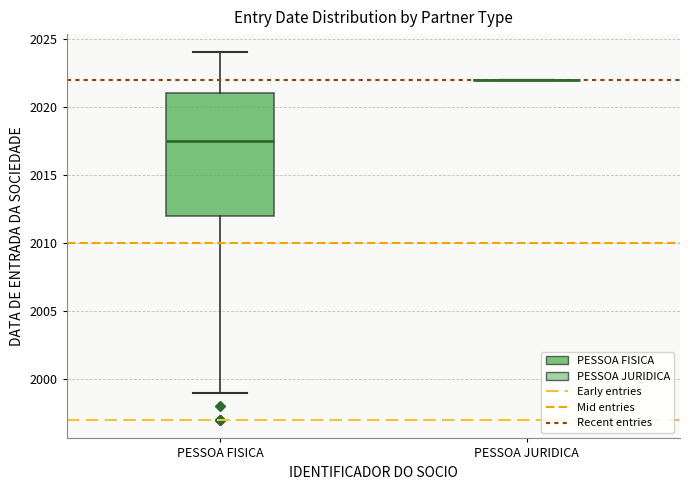

Reading left to right, read every box against the y-axis: the position of its median line, the range the box covers, and the ends of its whiskers. The values are not printed on the chart, so give them approximately, as read against the axis.

PESSOA FISICA: median 2017.5, box 2012.0 to 2021.0, whiskers 1999.0 to 2024.0
PESSOA JURIDICA: box collapsed to a line at 2022.0, whiskers 2022.0 to 2022.0